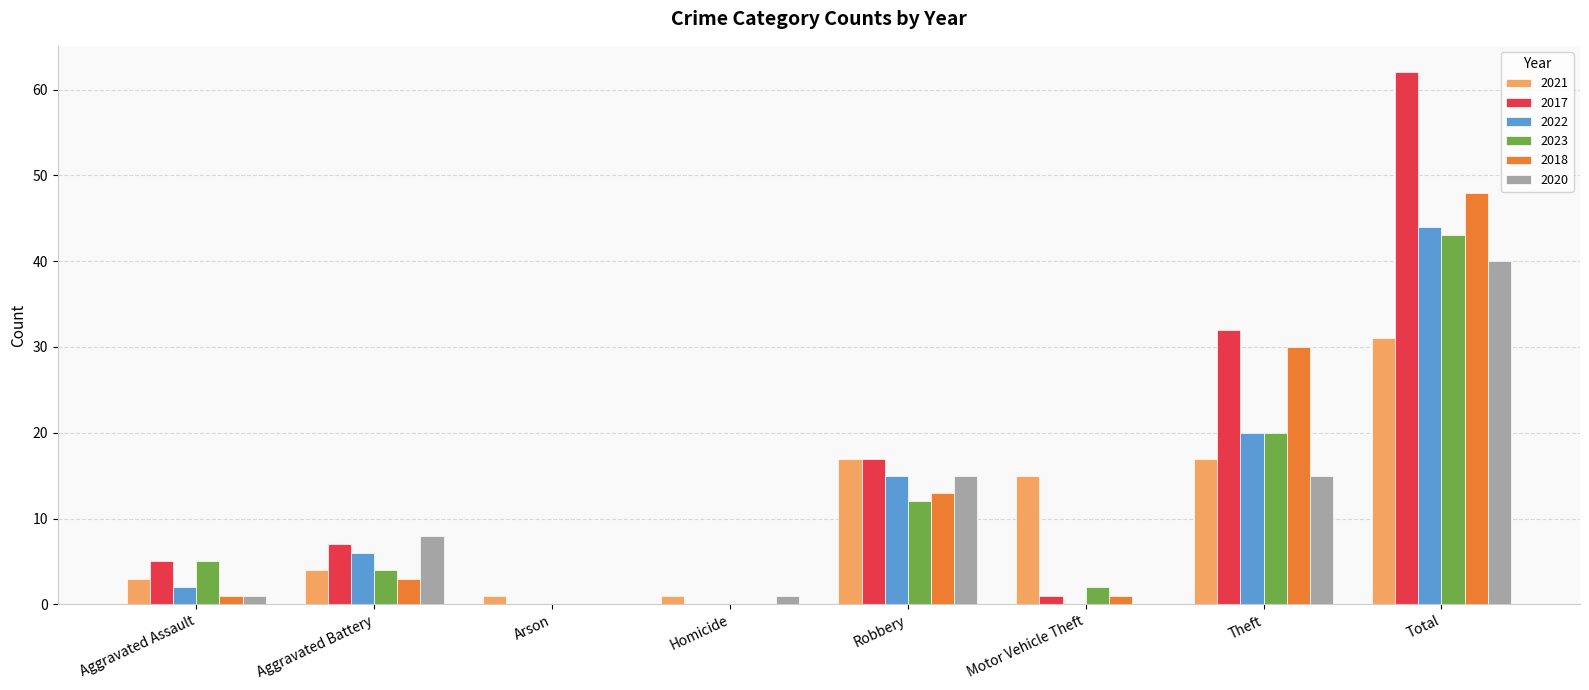

What is the approximate value of 2018 at Theft?

30